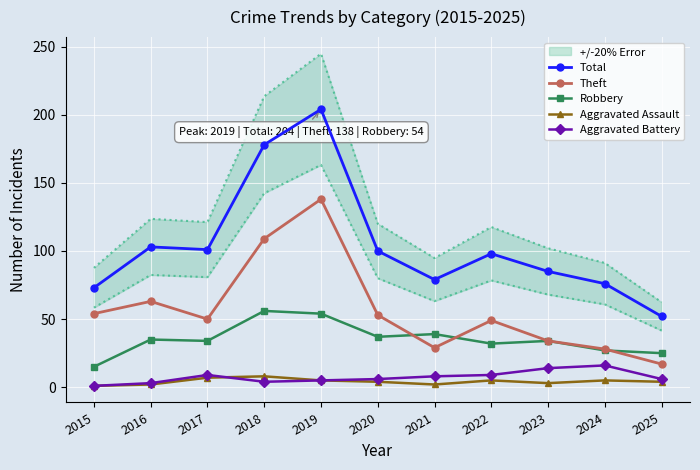

Is the value of Robbery at 2015 greater than the value of Aggravated Assault at 2017?

Yes